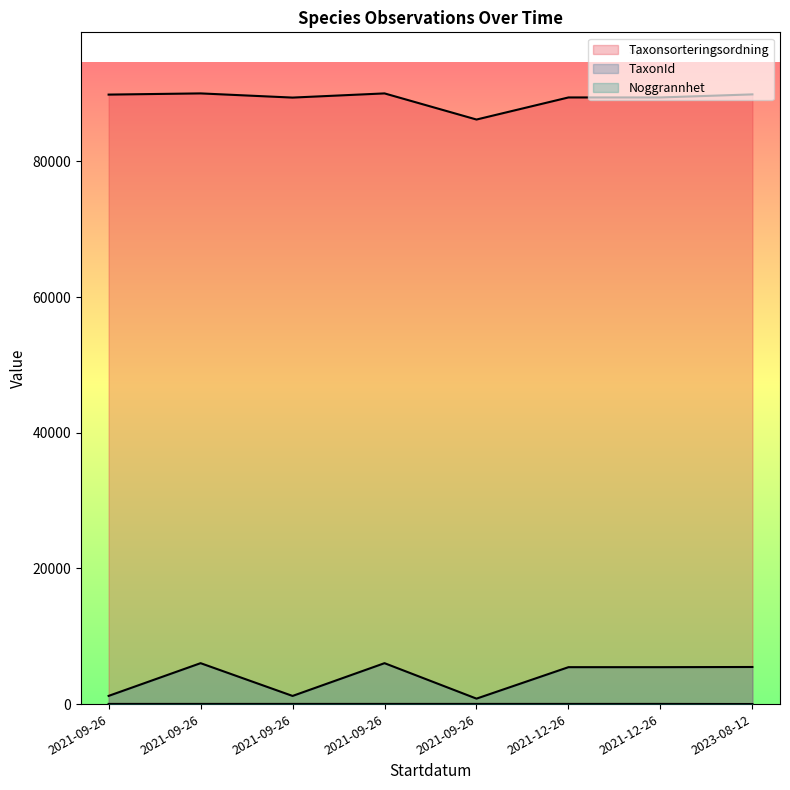

What is the value of the TaxonId point at the 7th from the left?

5442